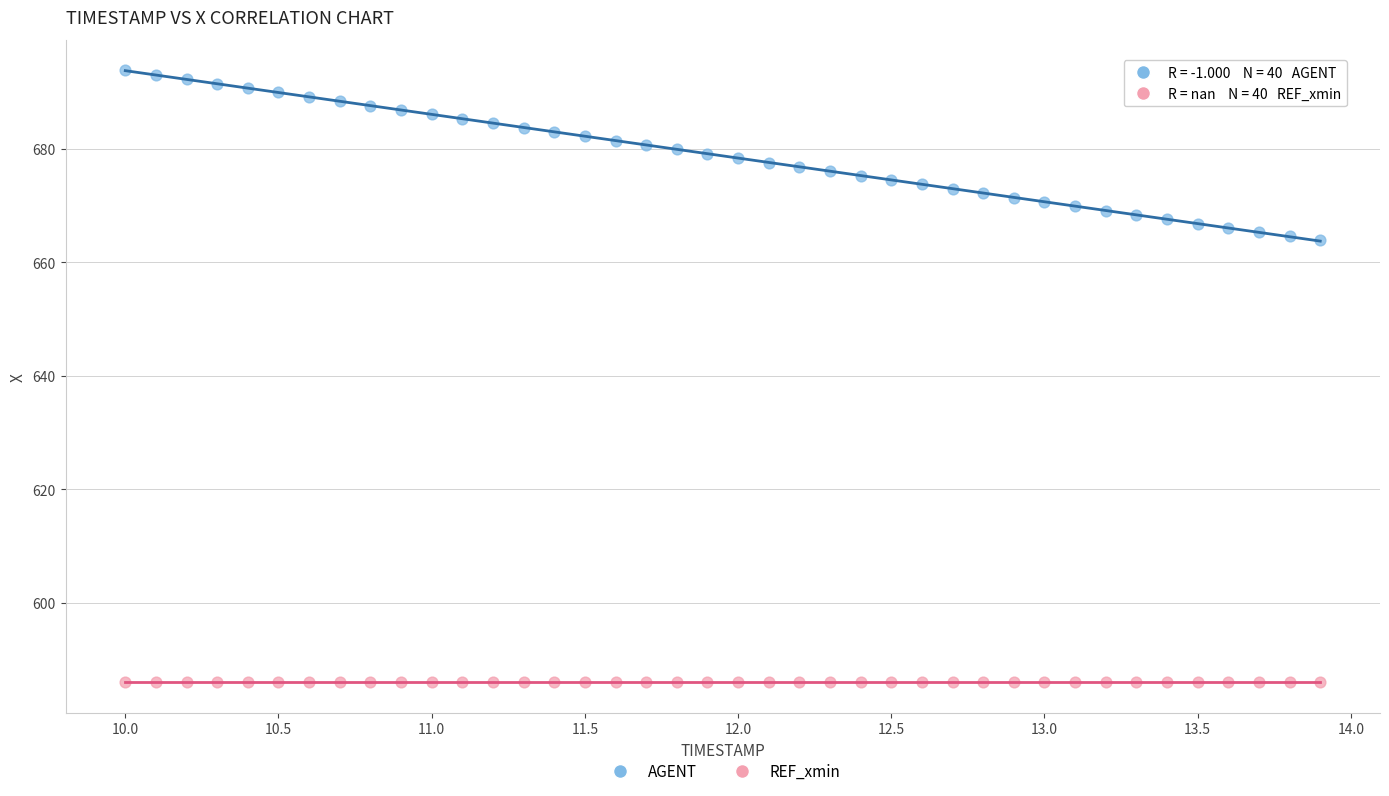

Which series reaches the maximum Y coordinate?

AGENT